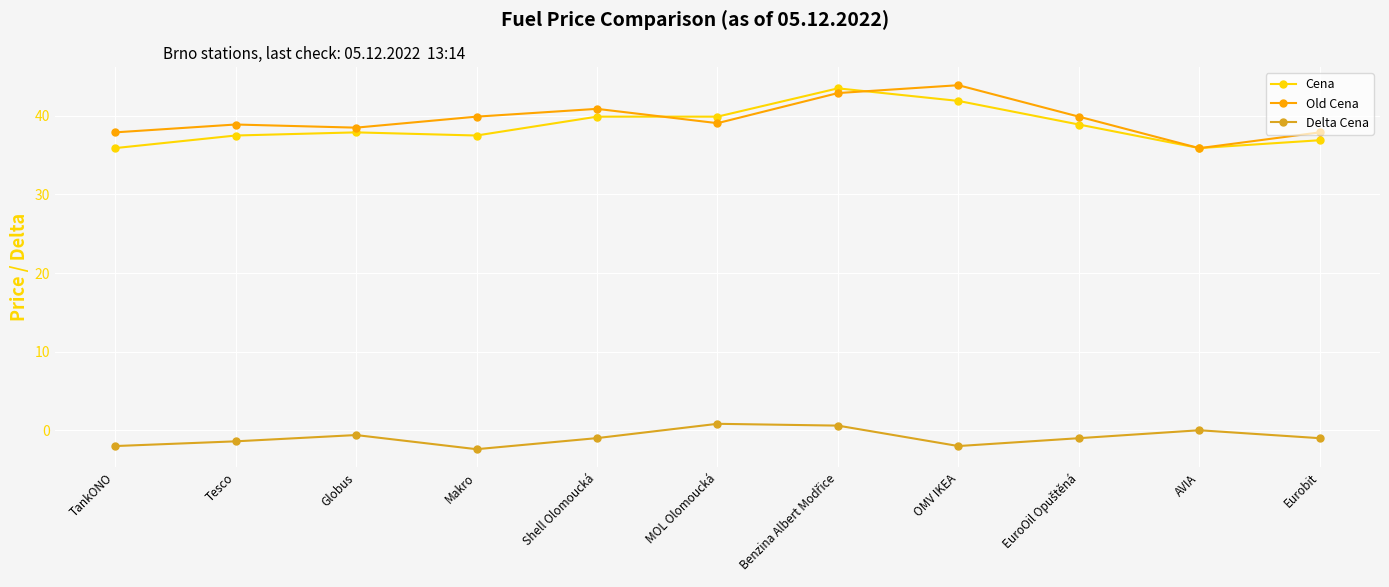

True or false: Delta Cena and Cena intersect in this chart.

False